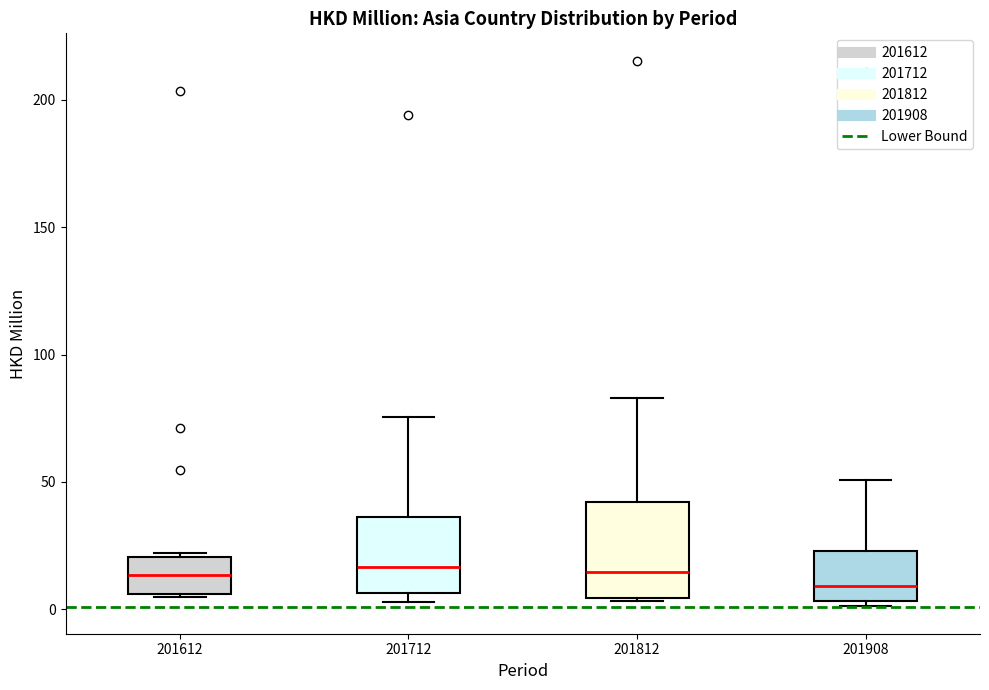

Where does the upper whisker of the box at x = 201712 end on the y-axis? The values are not printed on the chart, so give them approximately, as read against the axis.

75